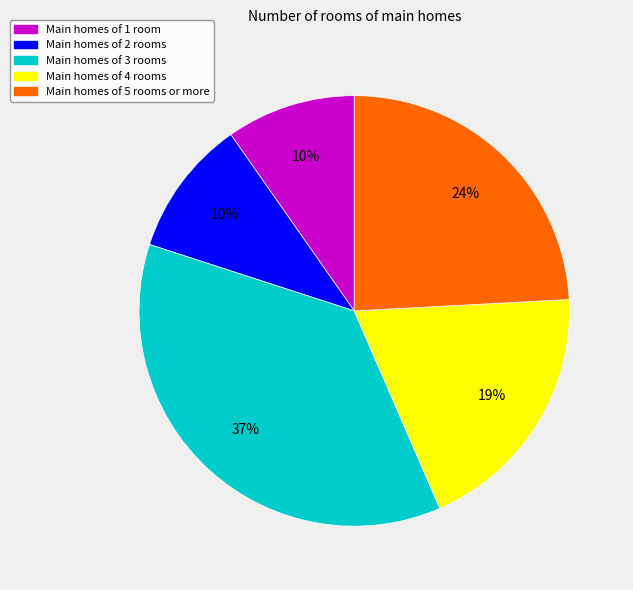

Which slice is the largest?

Main homes of 3 rooms